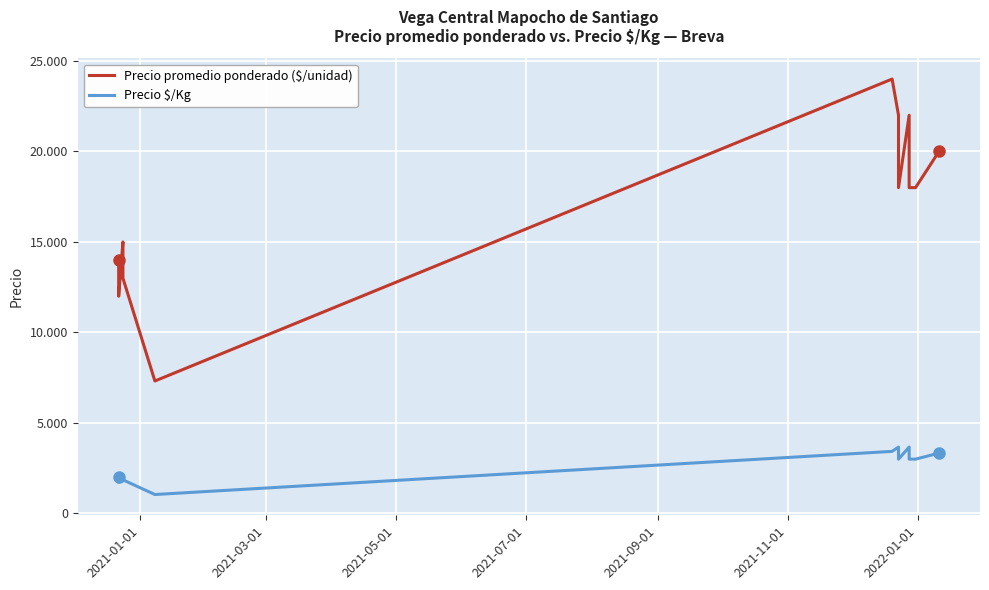

At which label does Precio $/Kg first exceed 3000?

2021-11-01